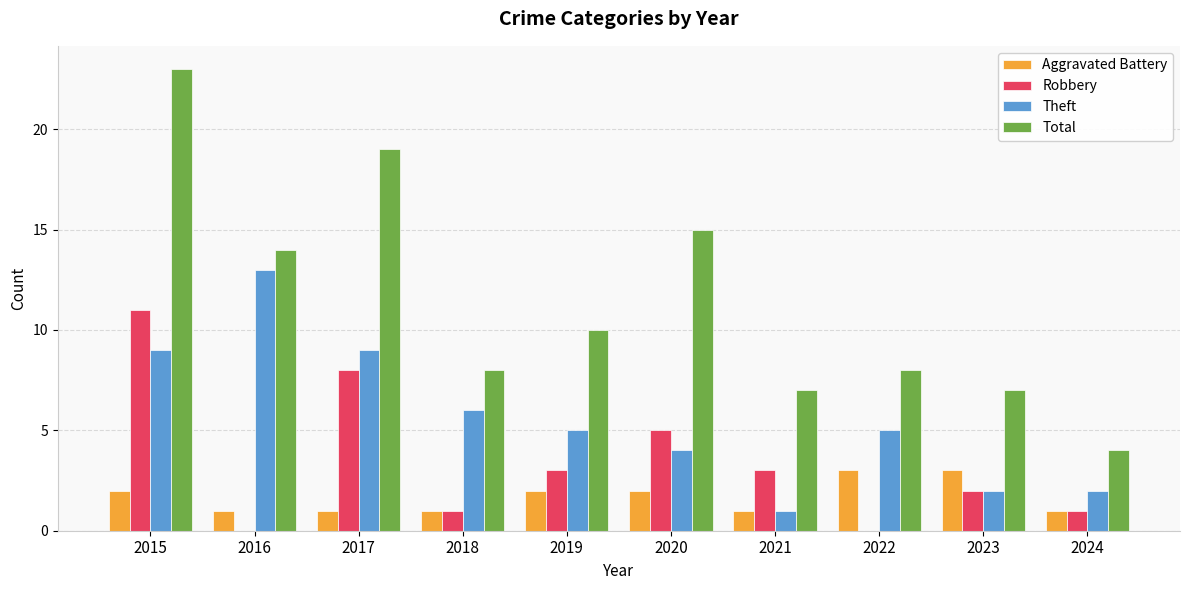

At which category is the sum across all series the highest?

2015